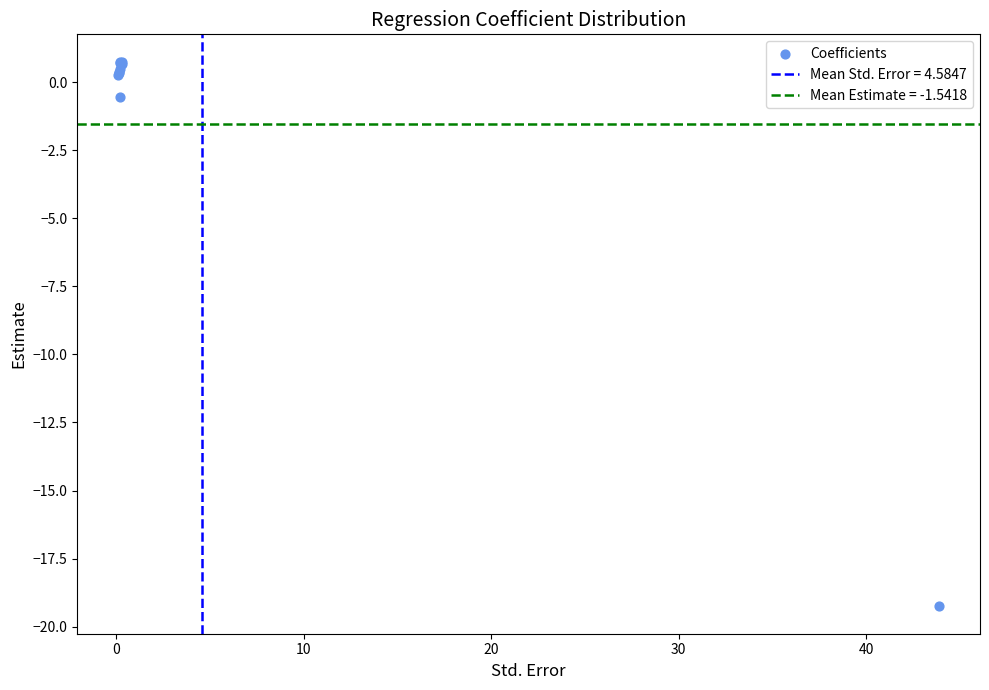

What Y value in the scatter plot is closest to -9?

-0.6